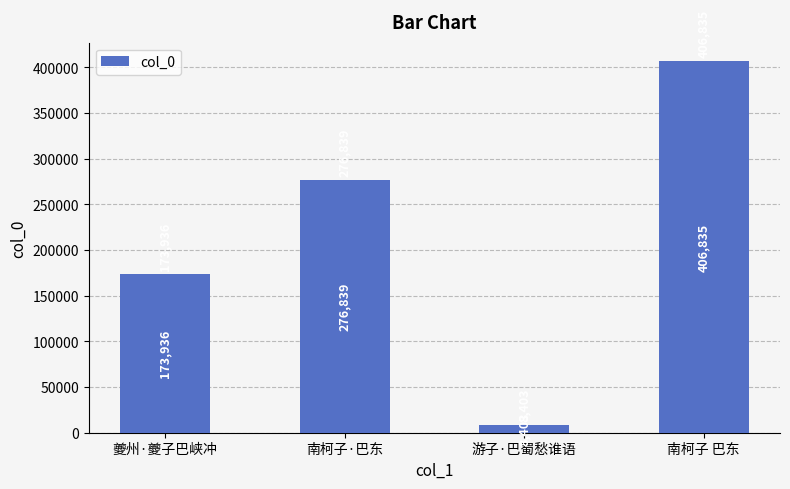

What is the label of the 3rd bar from the right?

南柯子·巴东